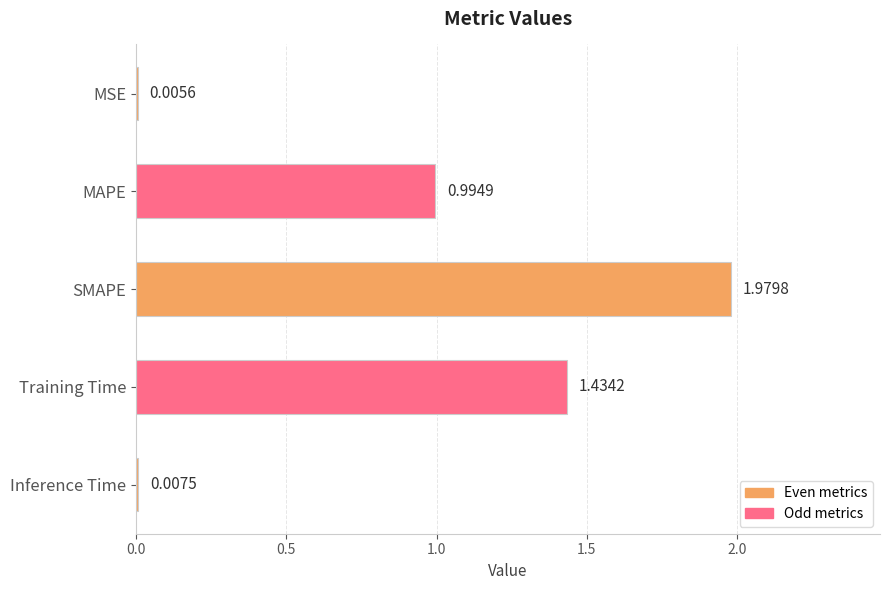

What is the sum of all values?

4.4